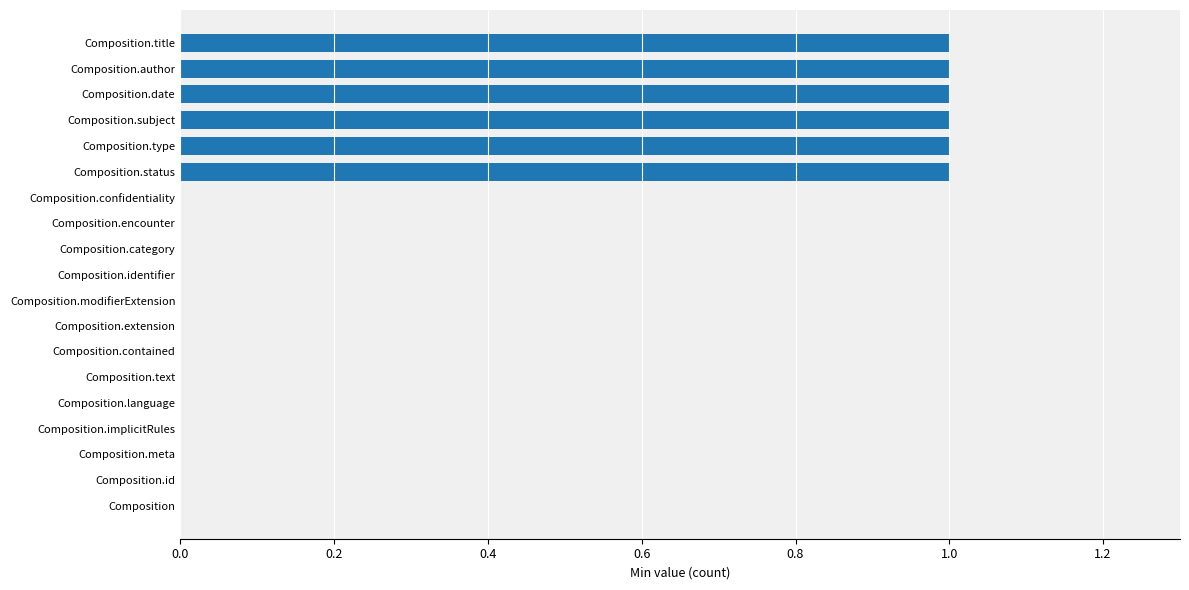

What is the change in value from Composition.id to Composition.subject?

+1